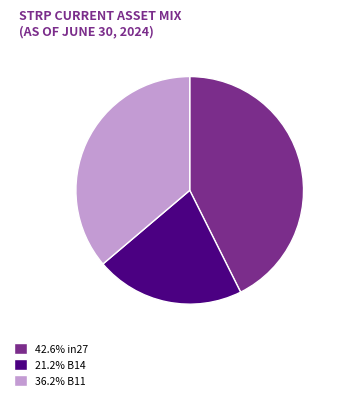

How many slices are in this pie chart?

3